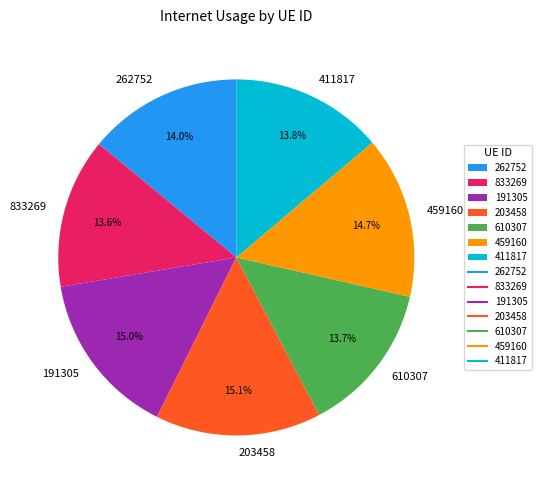

Is it true that 411817 is 14% of the pie?

True